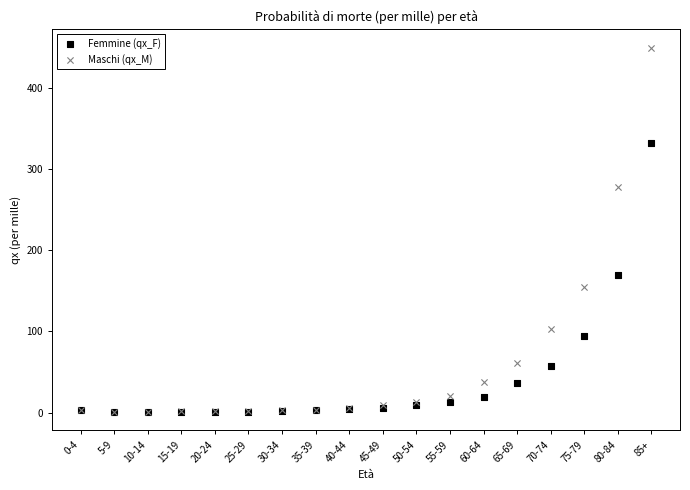

What are all the series names shown in the legend?

Femmine (qx_F), Maschi (qx_M)